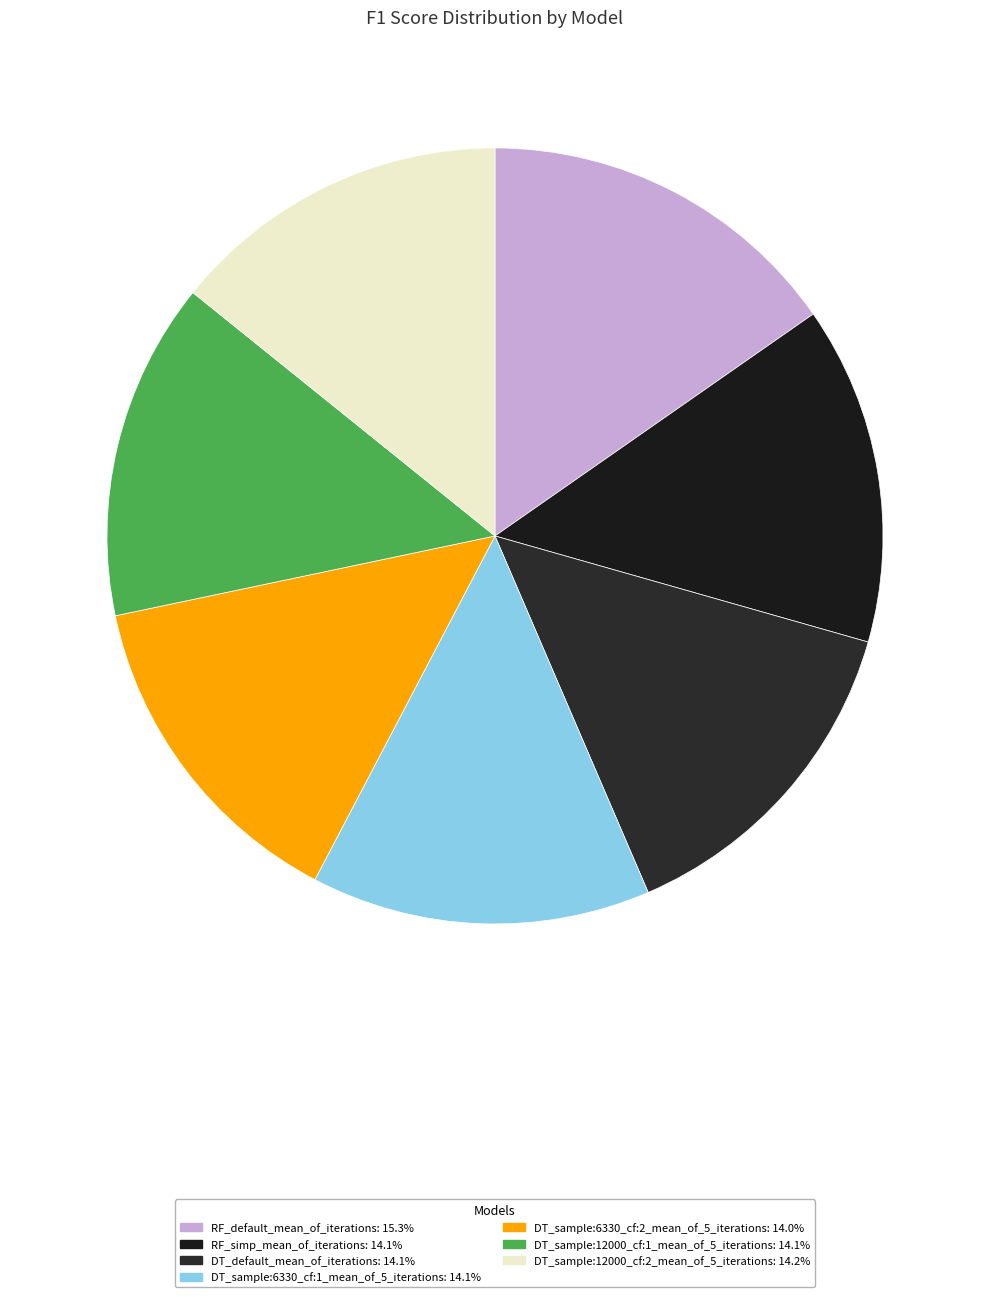

Combined, what portion of the pie is DT_default_mean_of_iterations and RF_simp_mean_of_iterations?

28.2%